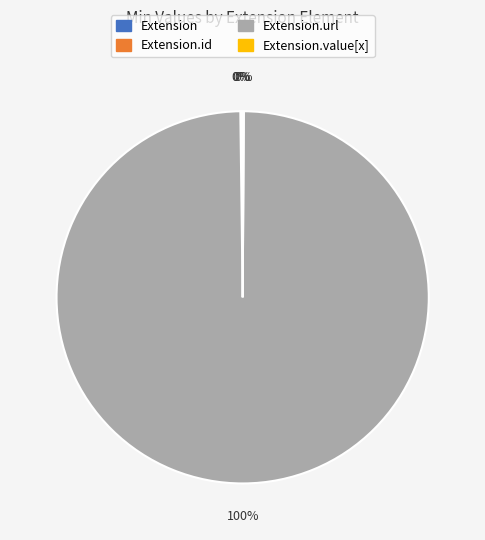

Is there a majority slice in this chart?

Yes